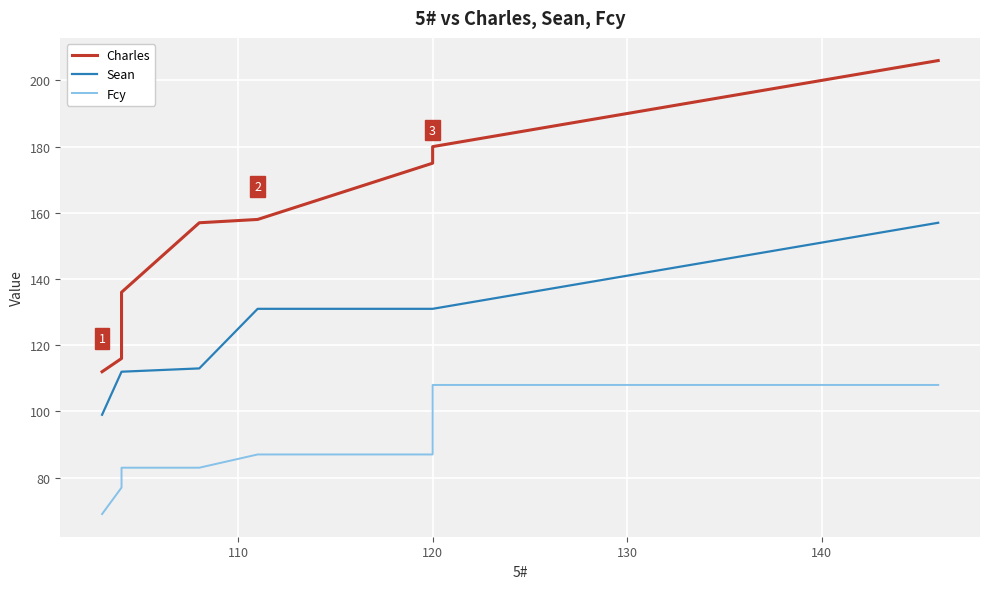

Count the number of data series in this chart.

3